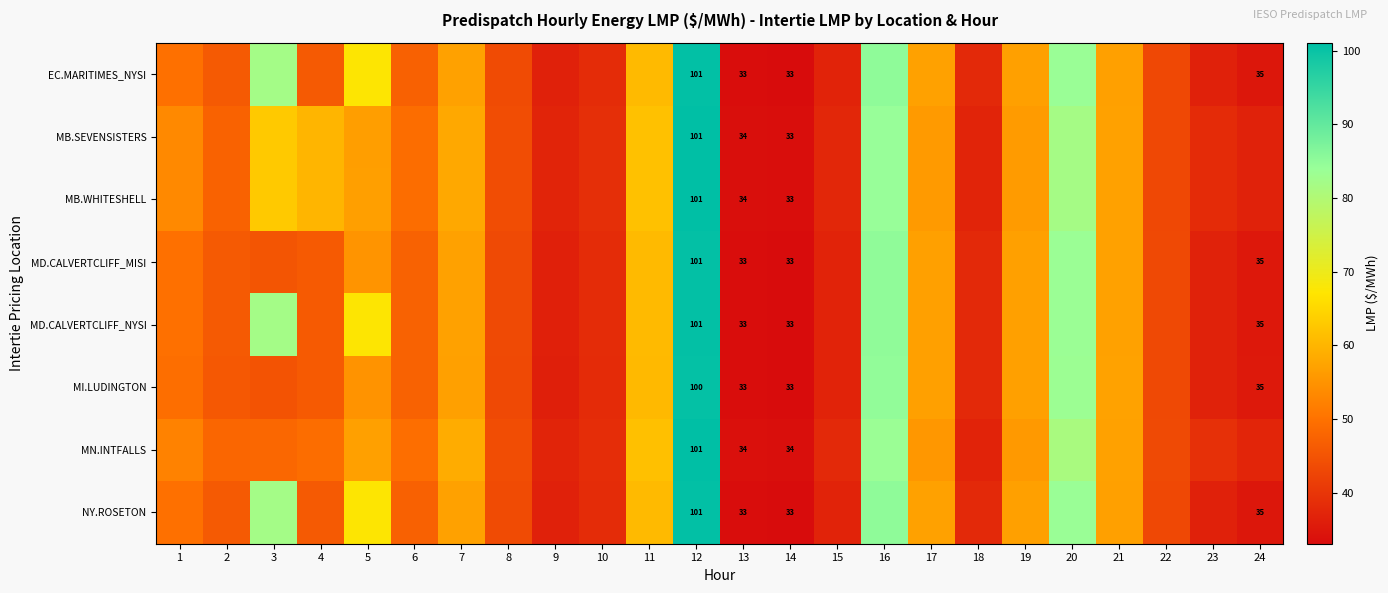

What is the total value across all series at 14?

265.0